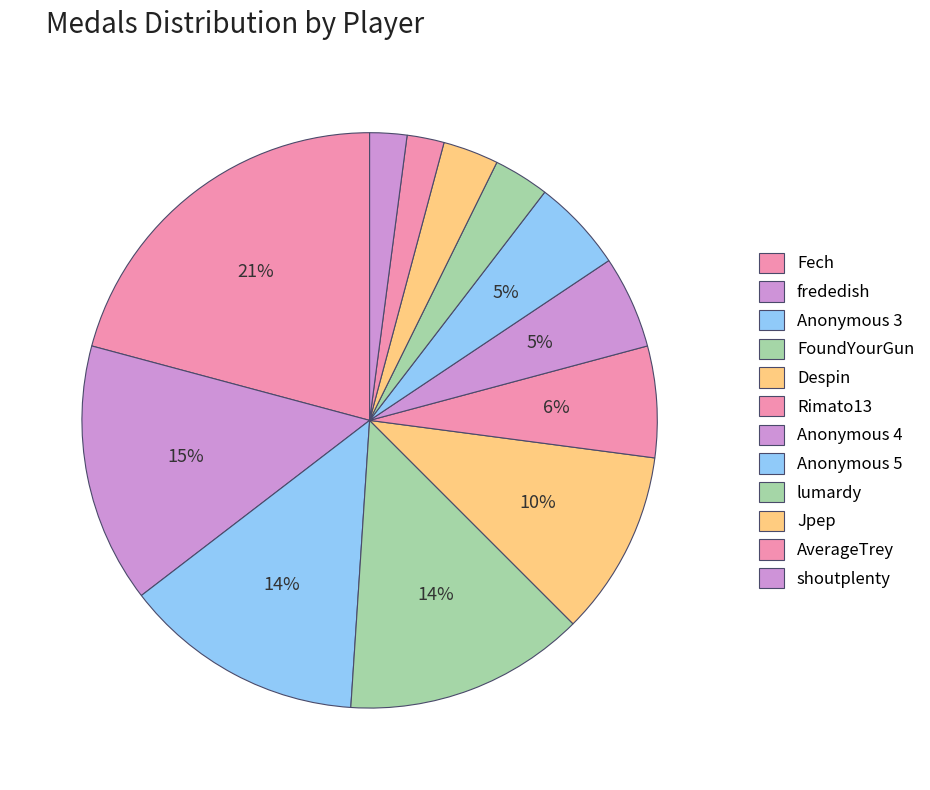

Is the sum of Fech and Jpep greater than half?

No